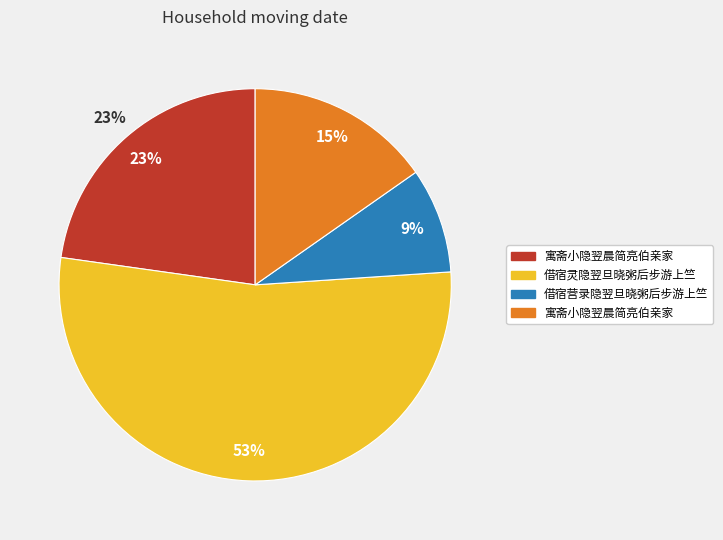

To the nearest percent, what is the combined percentage of 借宿营录隐翌旦晓粥后步游上竺 and 寓斋小隐翌晨简亮伯亲家?

24%